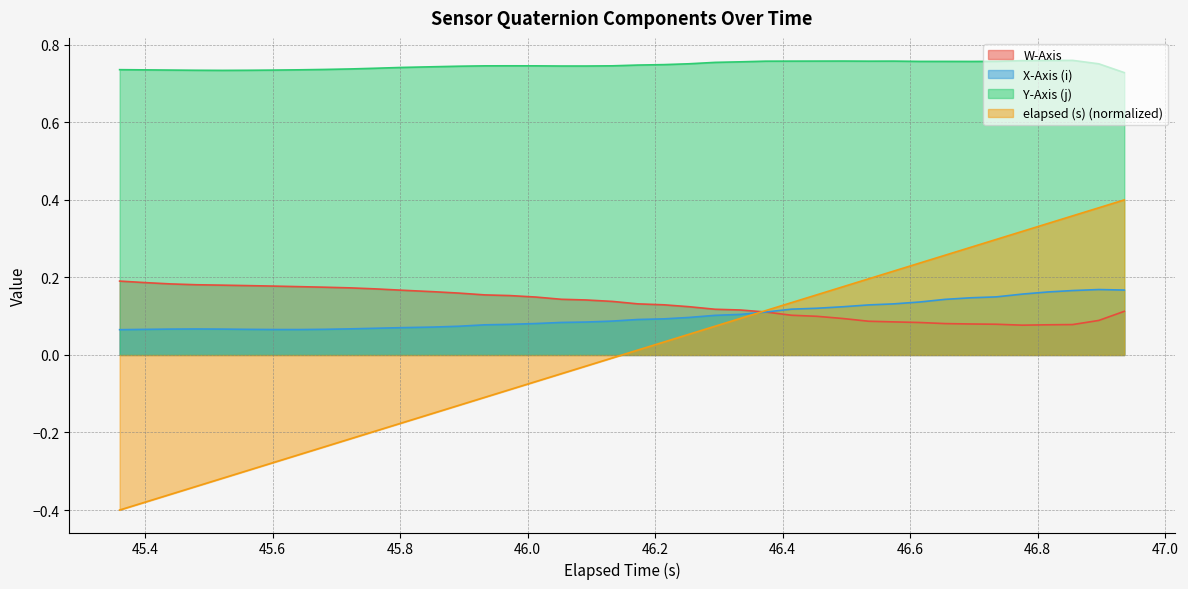

List the series in order of their peak value, highest first.

Y-Axis (j), elapsed (s) (normalized), W-Axis, X-Axis (i)